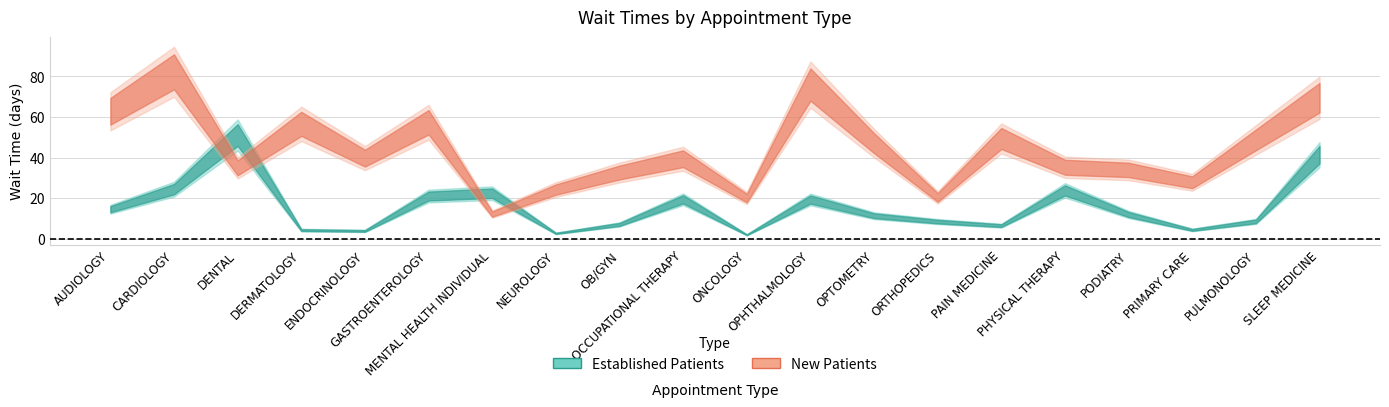

Where is the first local maximum for NewPatients?

CARDIOLOGY